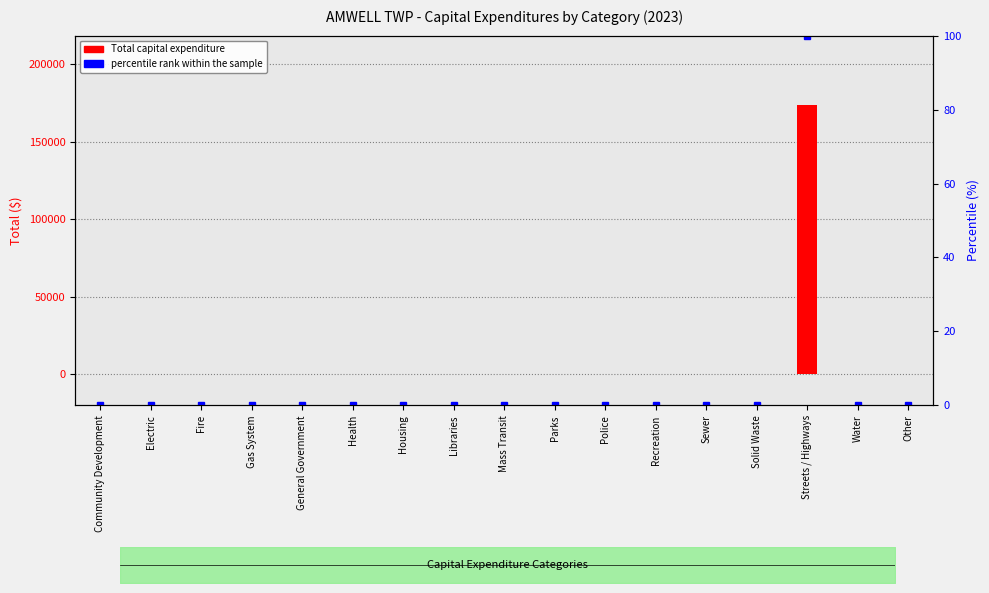

Reading right to left, transcribe all the data shown in this chart.

Total Capital Expenditure: 0	0	173603	0	0	0	0	0	0	0	0	0	0	0	0	0	0
percentile rank within the sample: 0	0	100	0	0	0	0	0	0	0	0	0	0	0	0	0	0